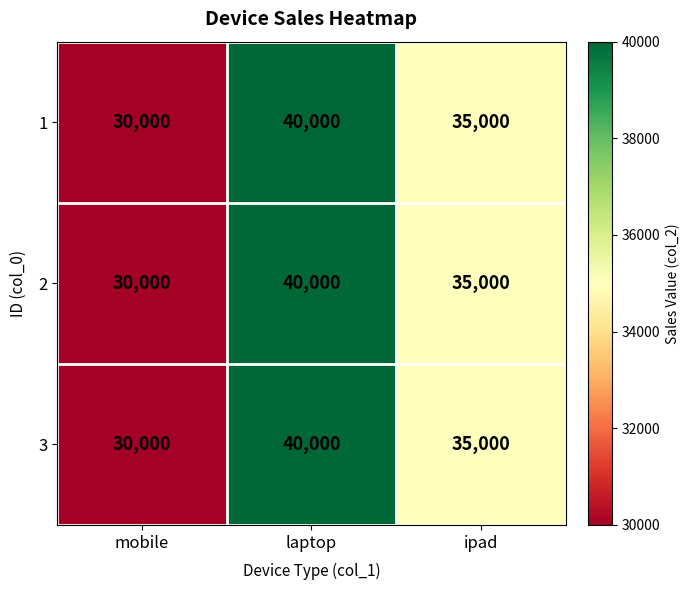

Read the 2 value at laptop.

40000